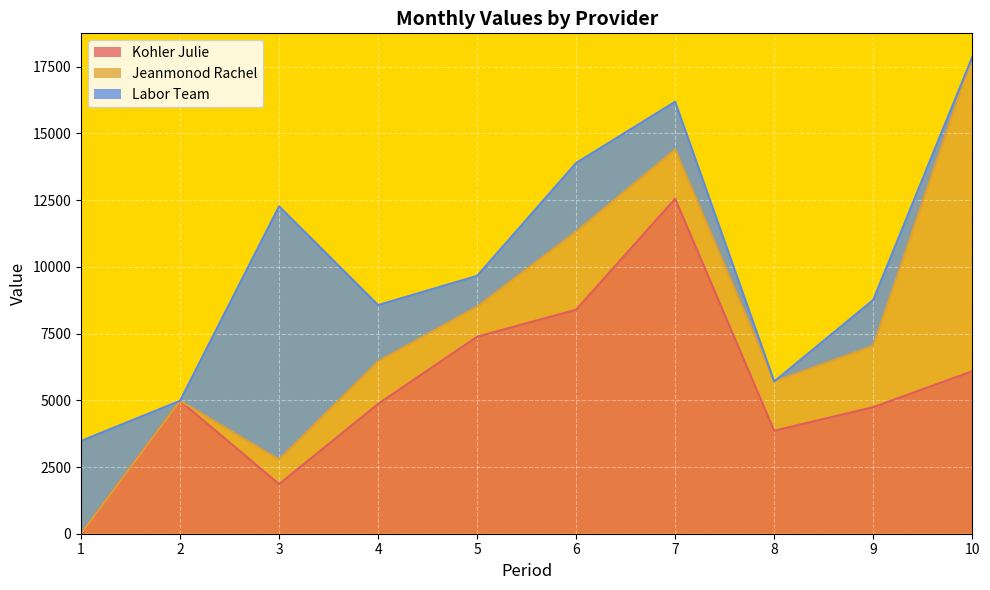

What is the value of the Kohler Julie point at the 10th from the left?

6088.5